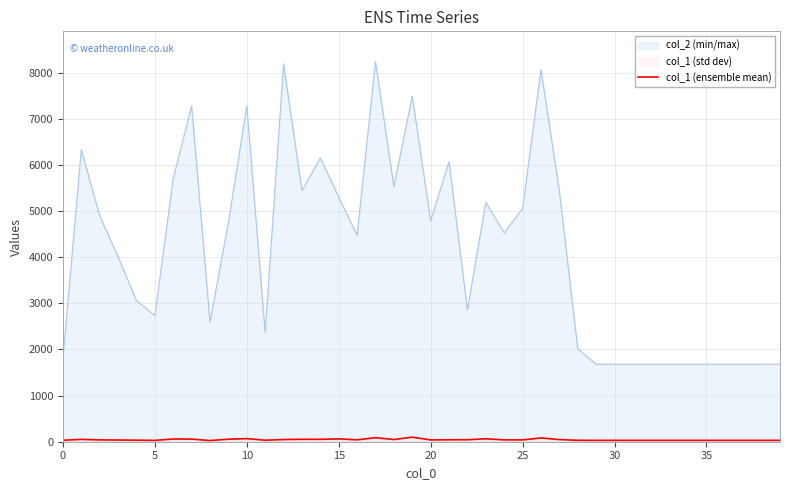

What is the difference between the maximum and minimum values?

74